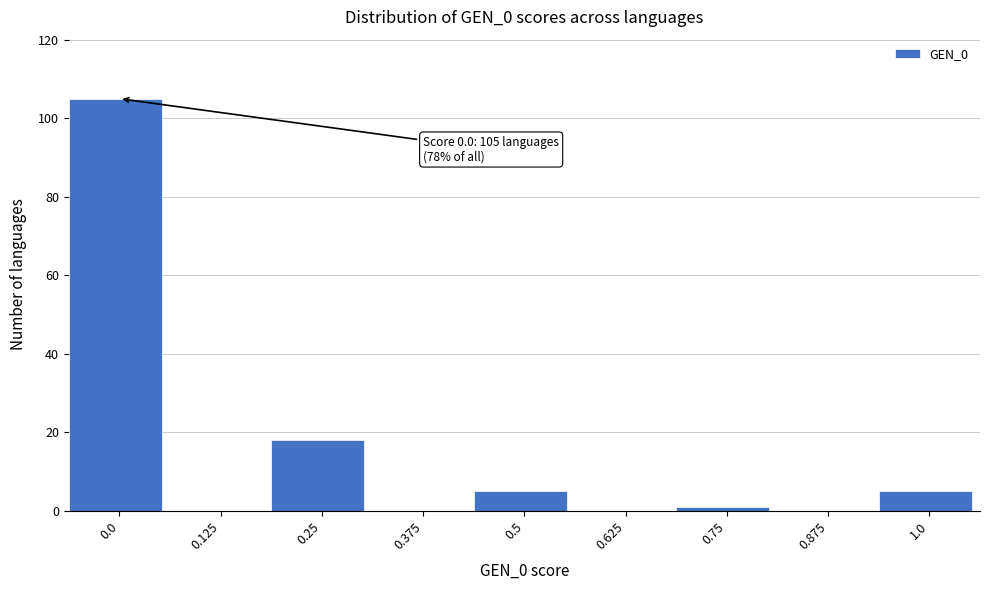

Reading right to left, transcribe all the data shown in this chart.

1.0=5	0.875=0	0.75=1	0.625=0	0.5=5	0.375=0	0.25=18	0.125=0	0.0=105